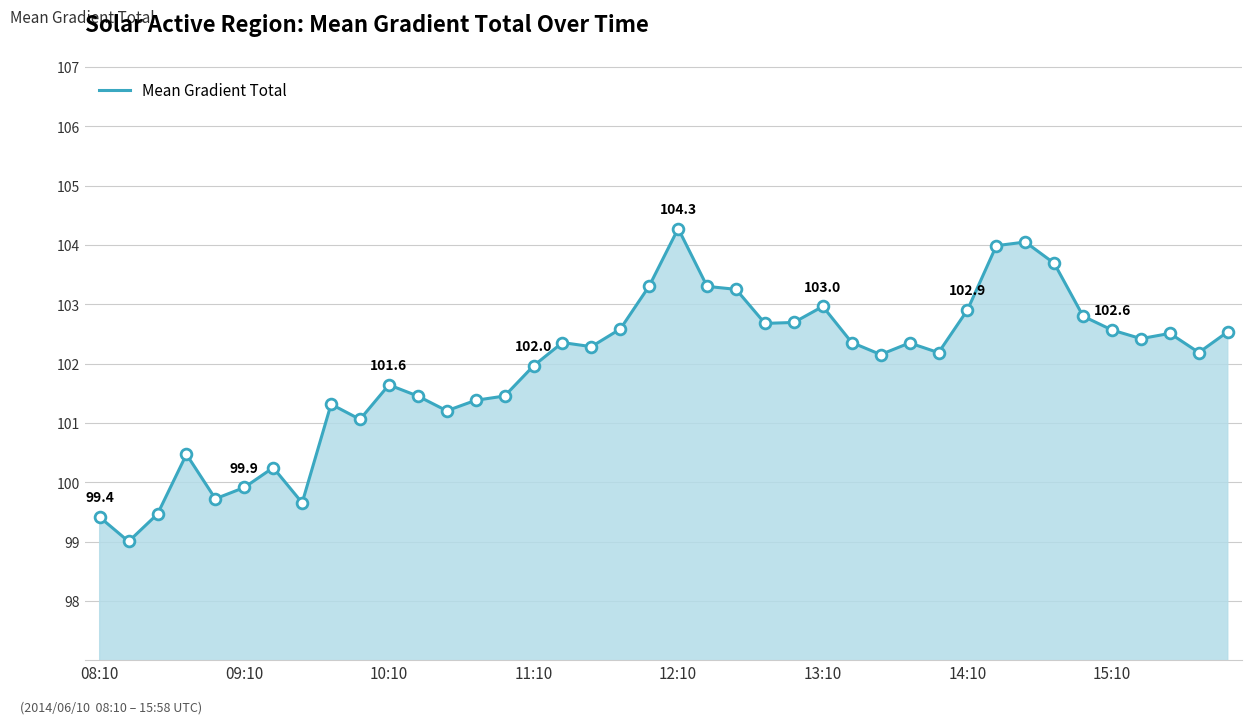

What is the greatest value displayed?

104.3